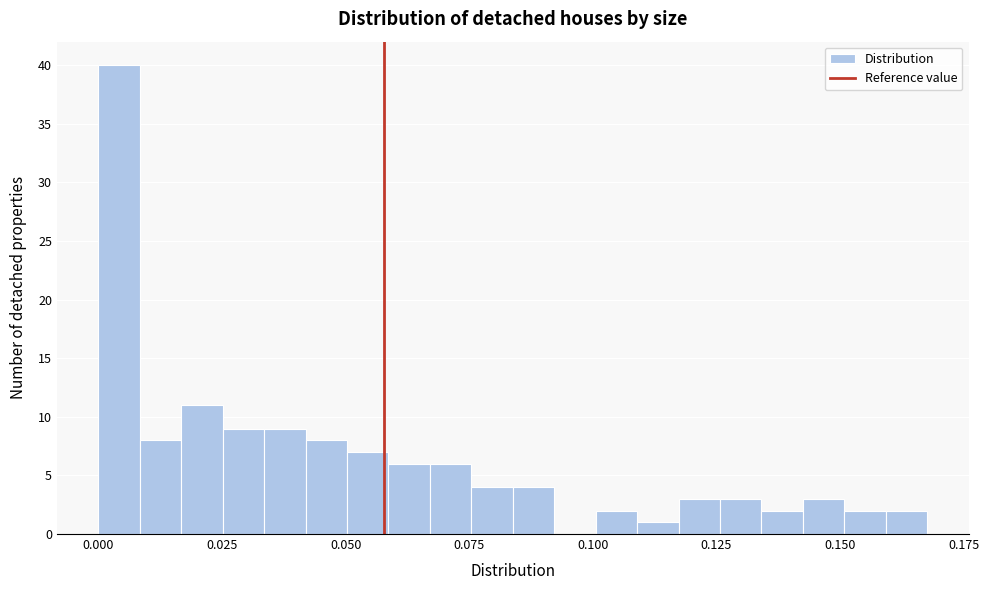

Around what value on the x-axis is the tallest bar? Give the approximate position of its centre, as read against the axis.

0.005